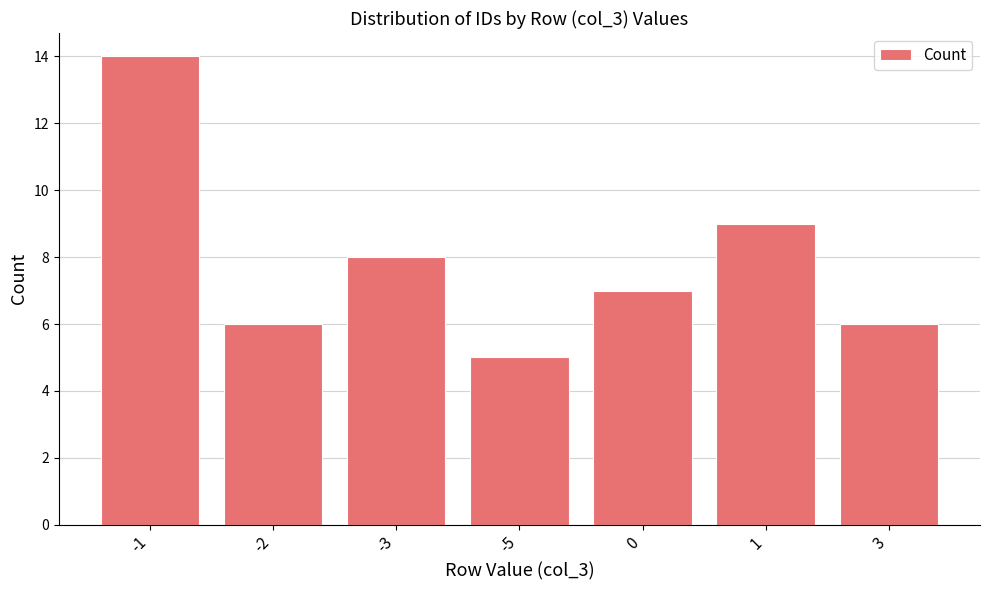

What is the ratio of the value at -5 to the value at -2?

0.8